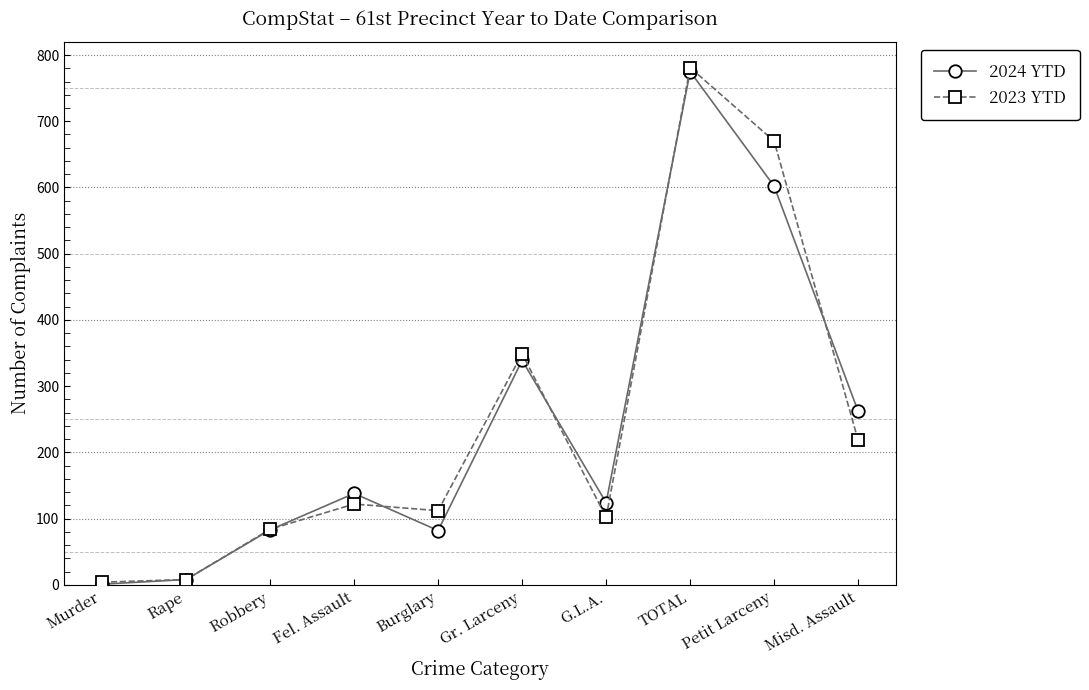

How many data points does each series have?

10